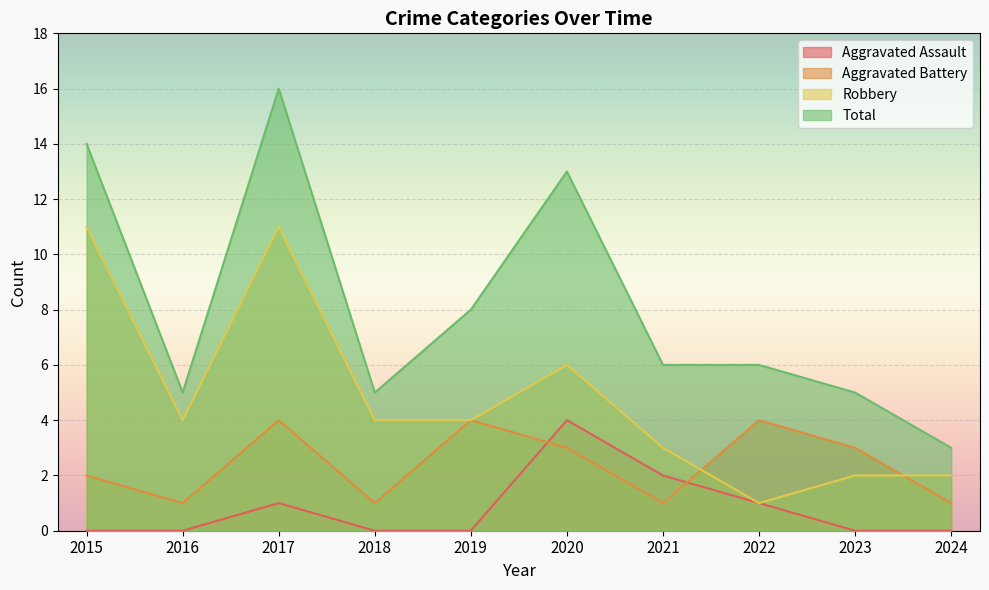

How many intersections are there between Aggravated Assault and Aggravated Battery?

2